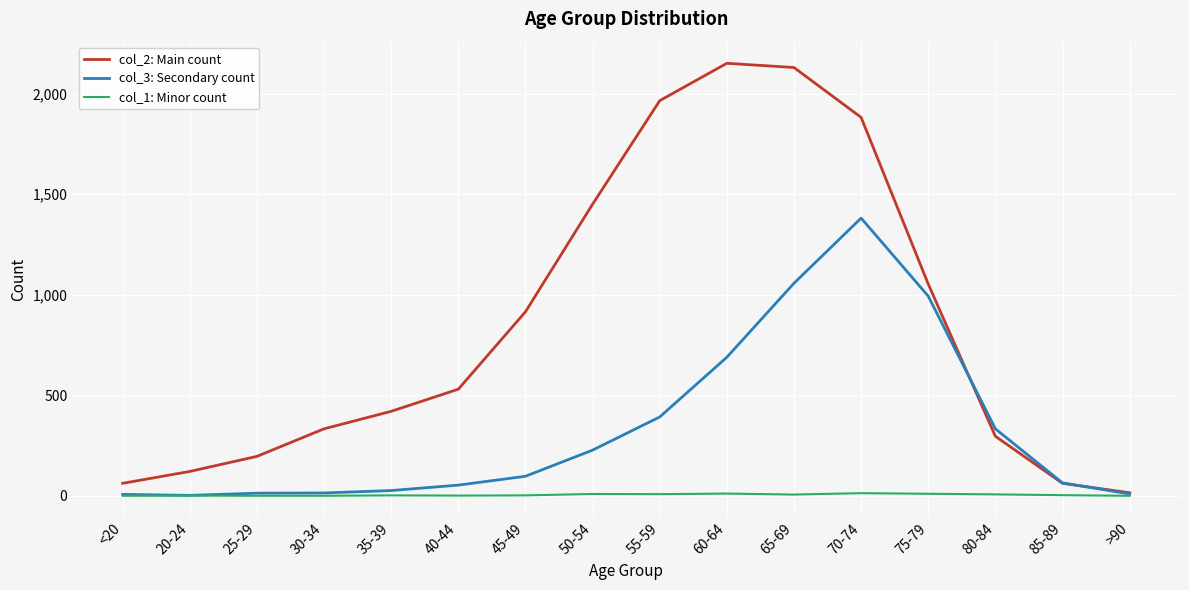

Which category has the highest value in the col_2: Main count series?

60-64